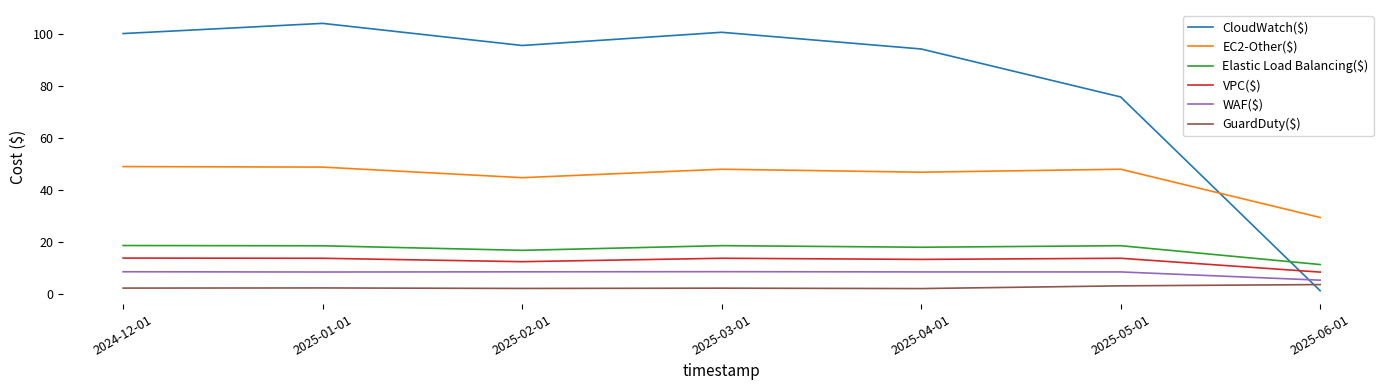

Which series has the largest total across all categories?

CloudWatch($)